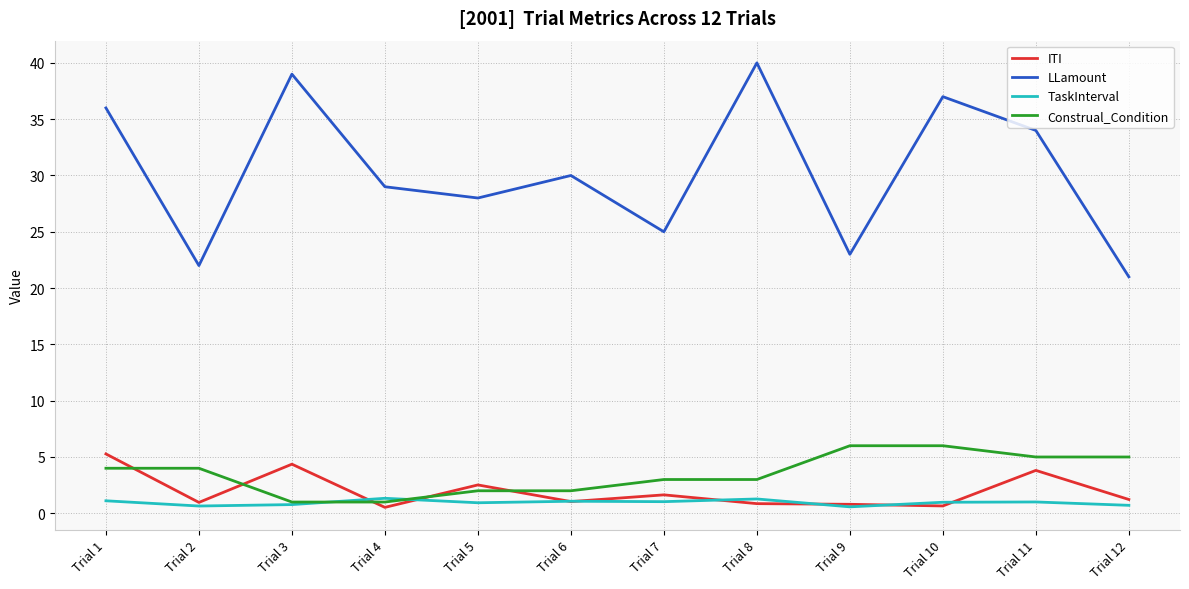

Which series has the largest total across all categories?

LLamount